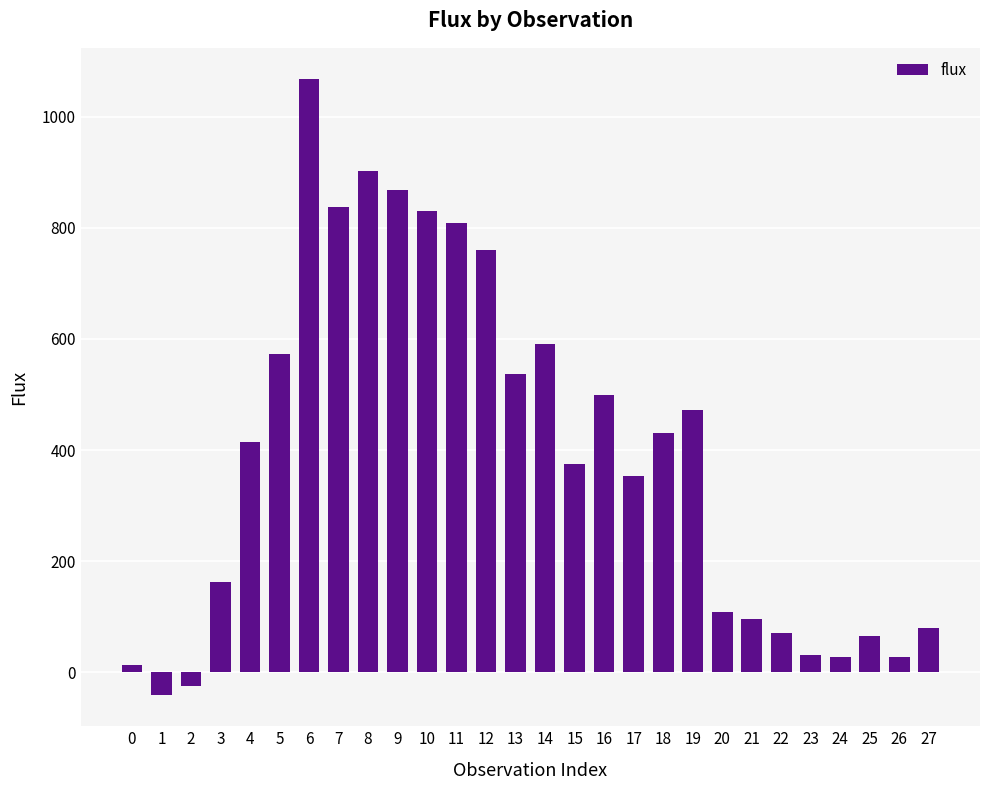

What is the greatest value displayed?

1068.5